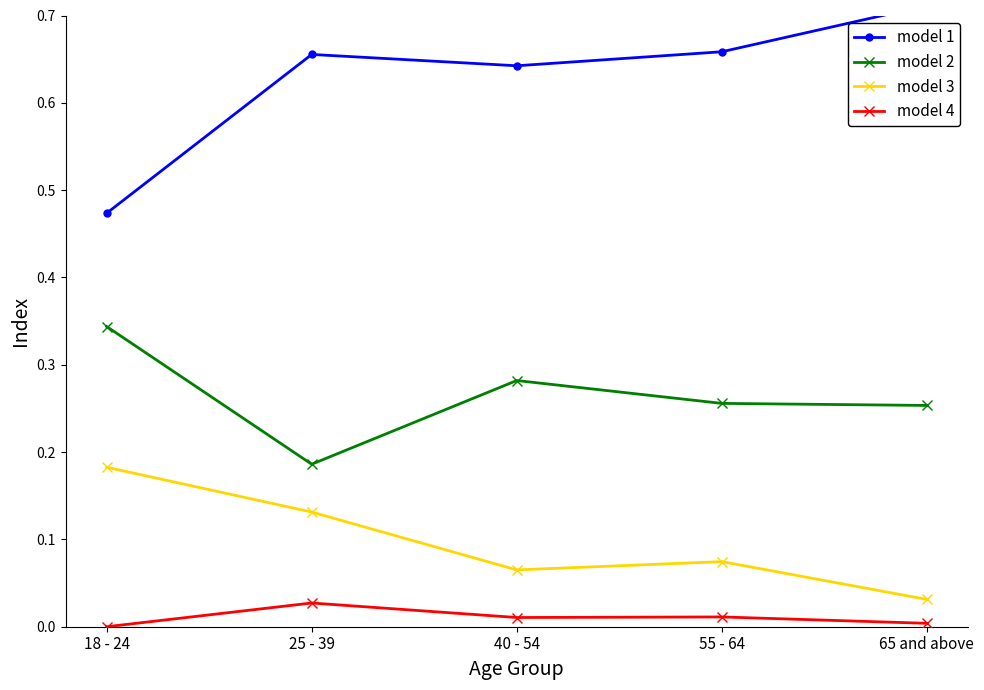

What is the difference between the model 1 values at 55 - 64 and 65 and above?

0.1